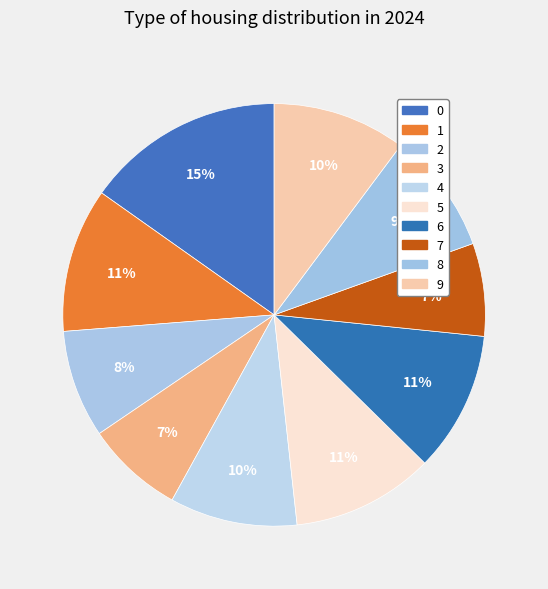

Which slice is the smallest?

7